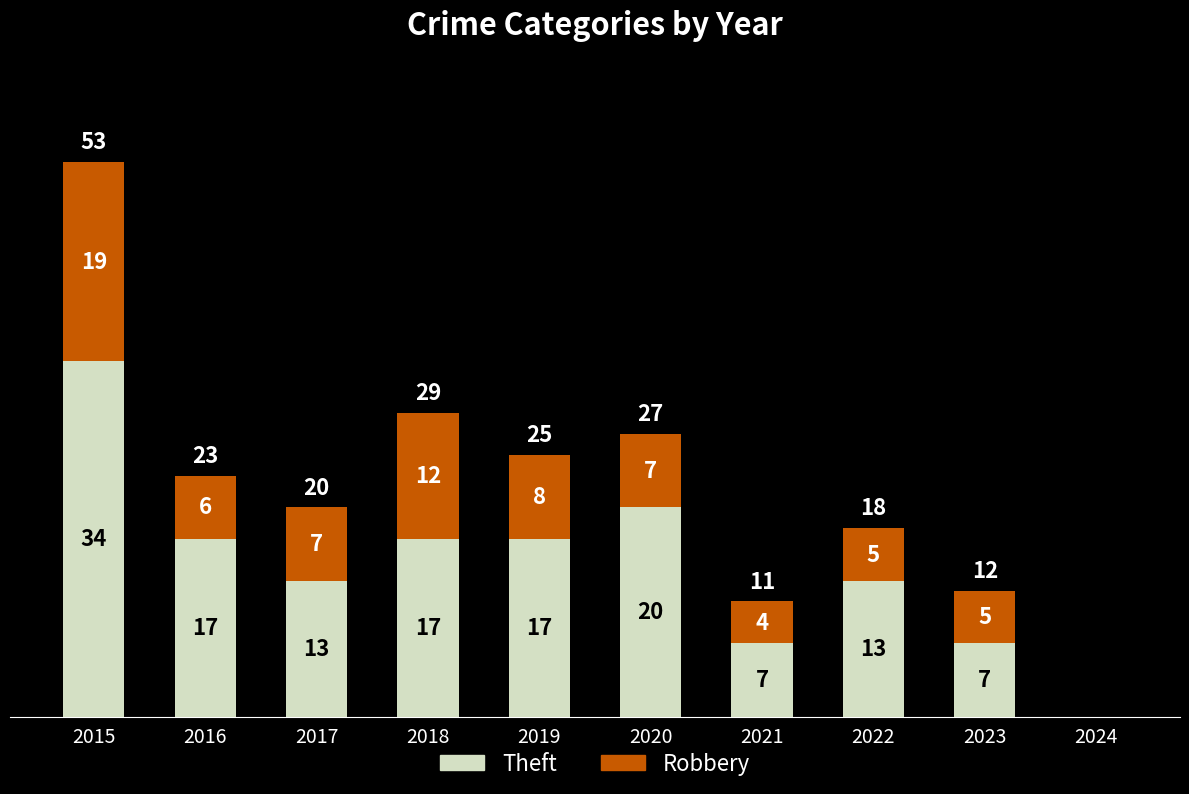

Reading right to left, transcribe the values for Theft.

2024=0	2023=7	2022=13	2021=7	2020=20	2019=17	2018=17	2017=13	2016=17	2015=34